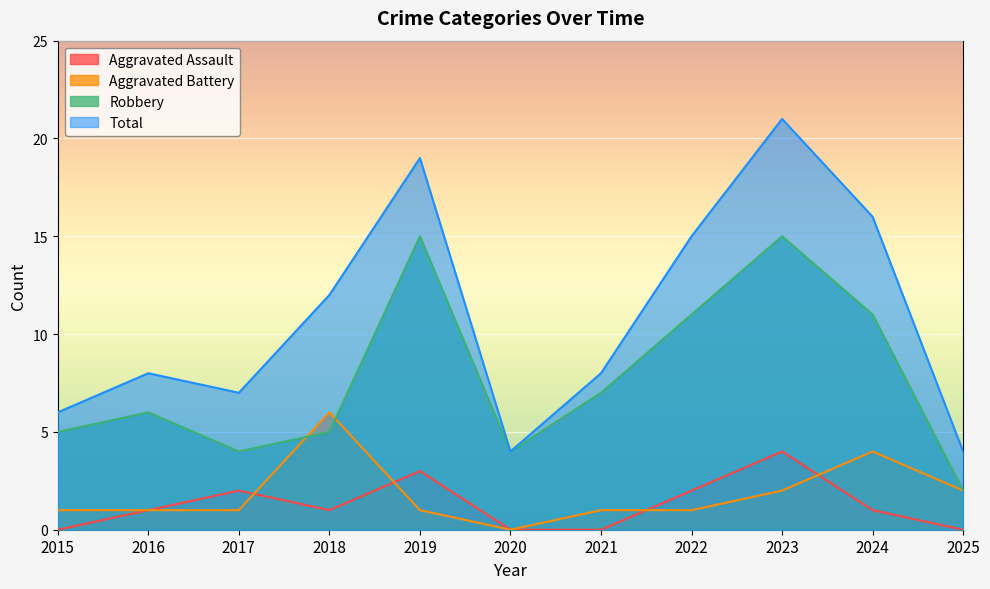

How many data points does each series have?

11